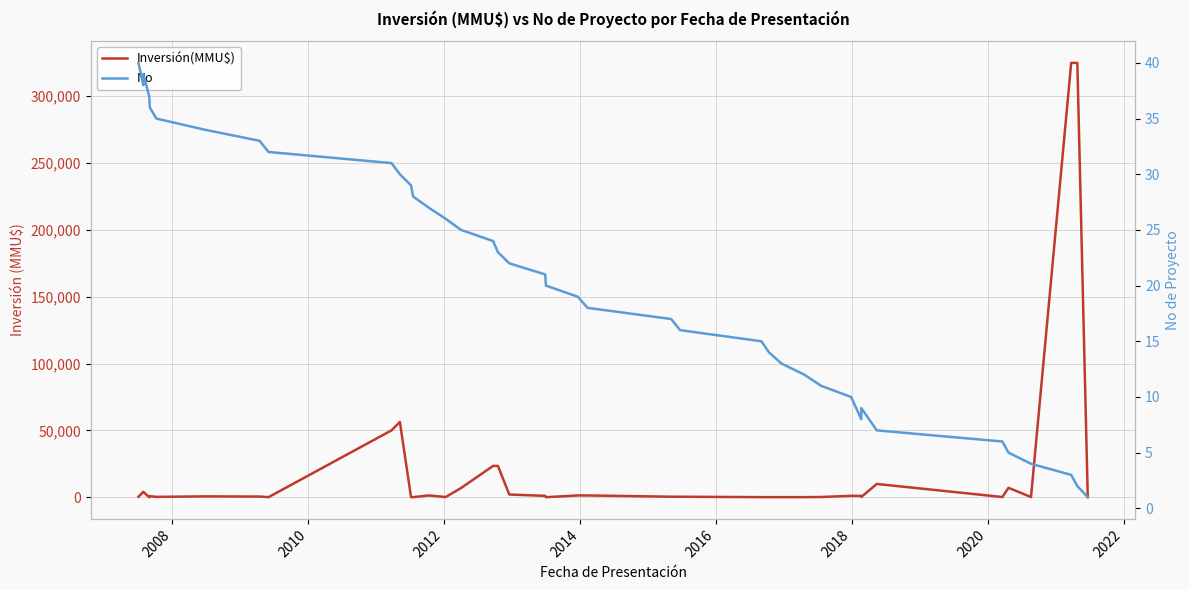

True or false: Inversión(MMU$) and No cross at least once.

True